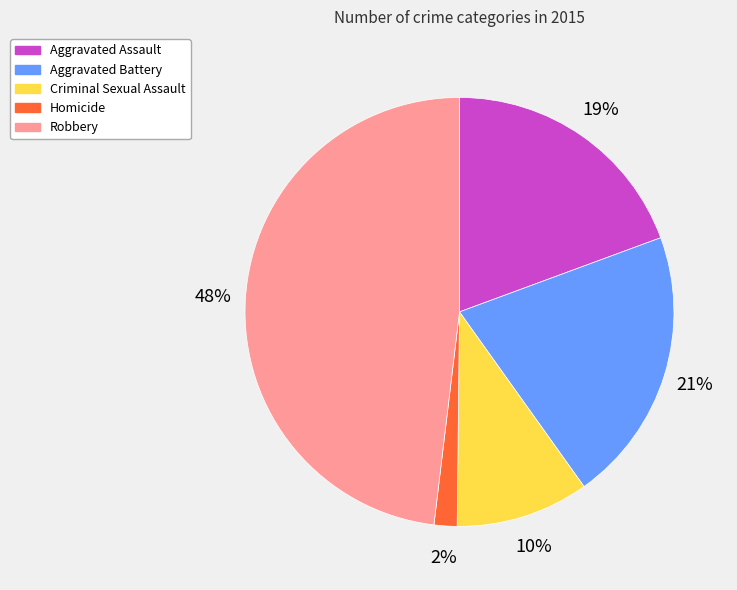

To the nearest percent, what portion does Robbery represent?

48%